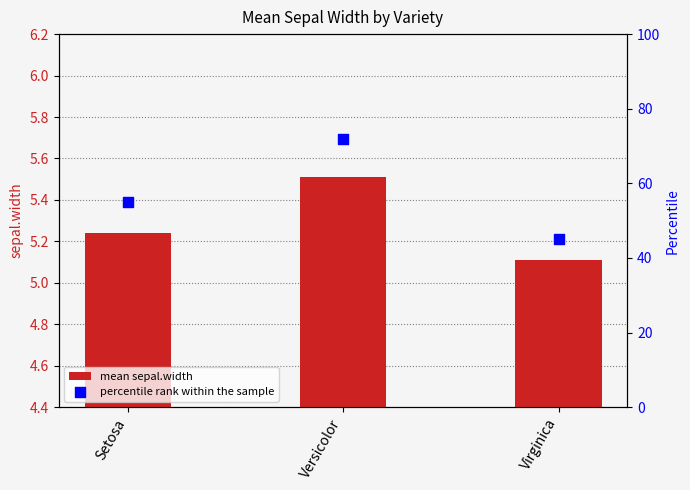

At how many categories does at least one series exceed 61?

1